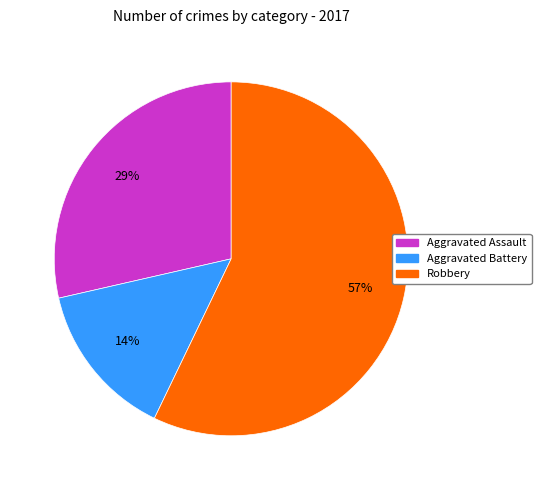

Which category has the smallest portion of the pie?

Aggravated Battery